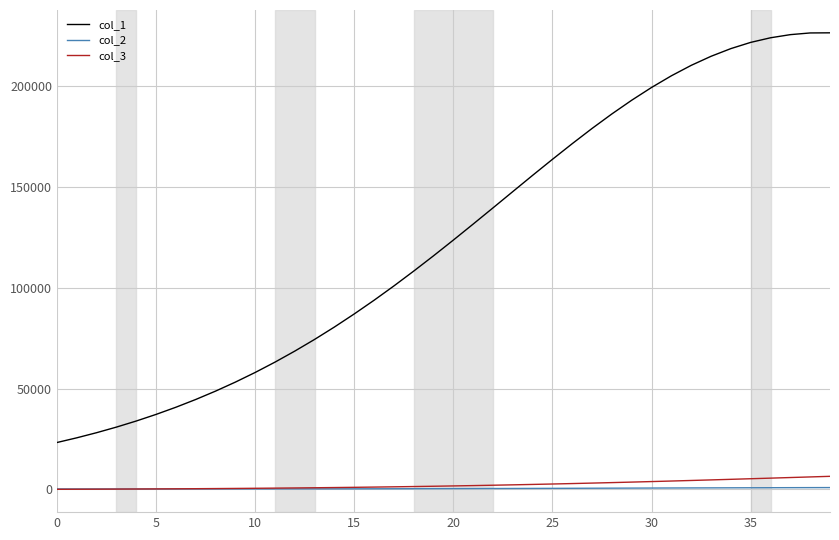

What is the highest value of the col_2 series?

864.8